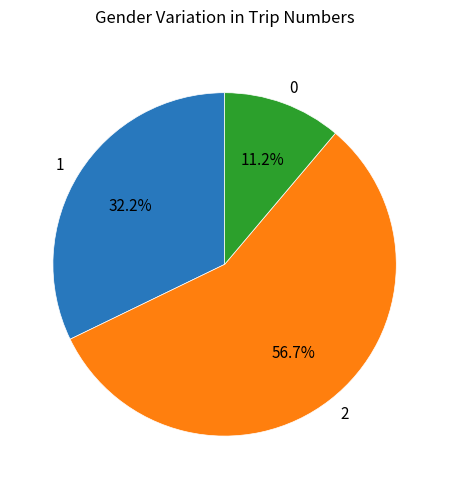

Does any single category account for the majority?

Yes